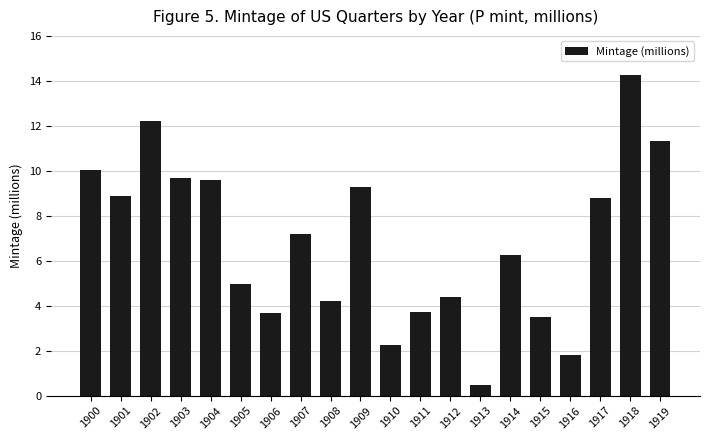

What is the difference between the second highest and second lowest values?

10.4